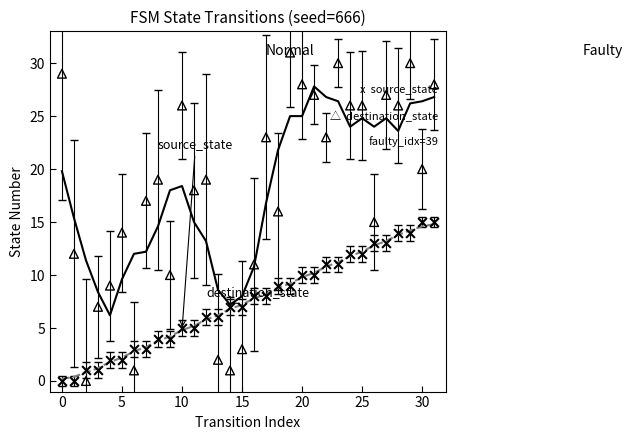

At which category is the sum across all series the highest?

31